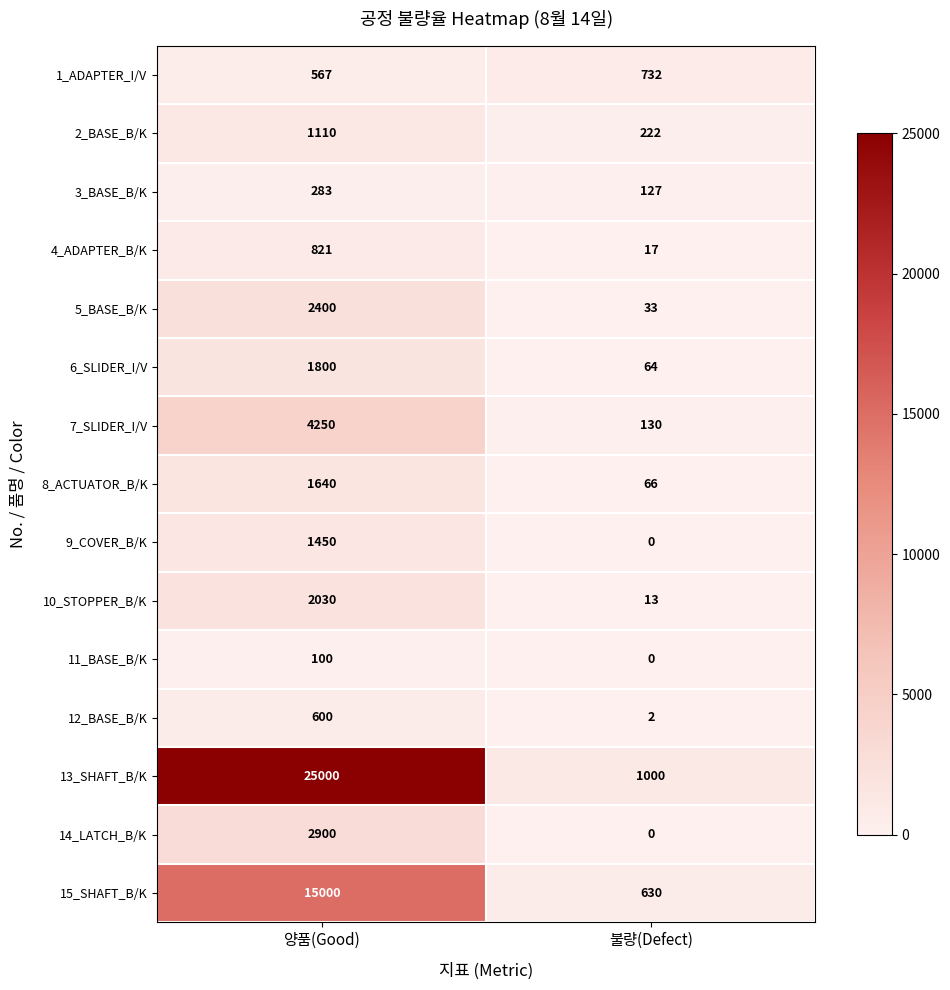

What is the spread (max minus min) of values at 양품(Good)?

24900